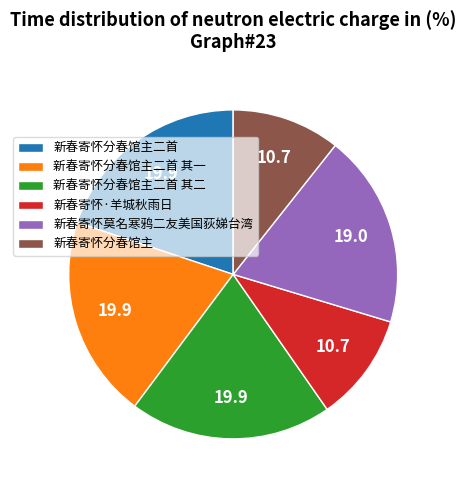

Does any single category account for the majority?

No